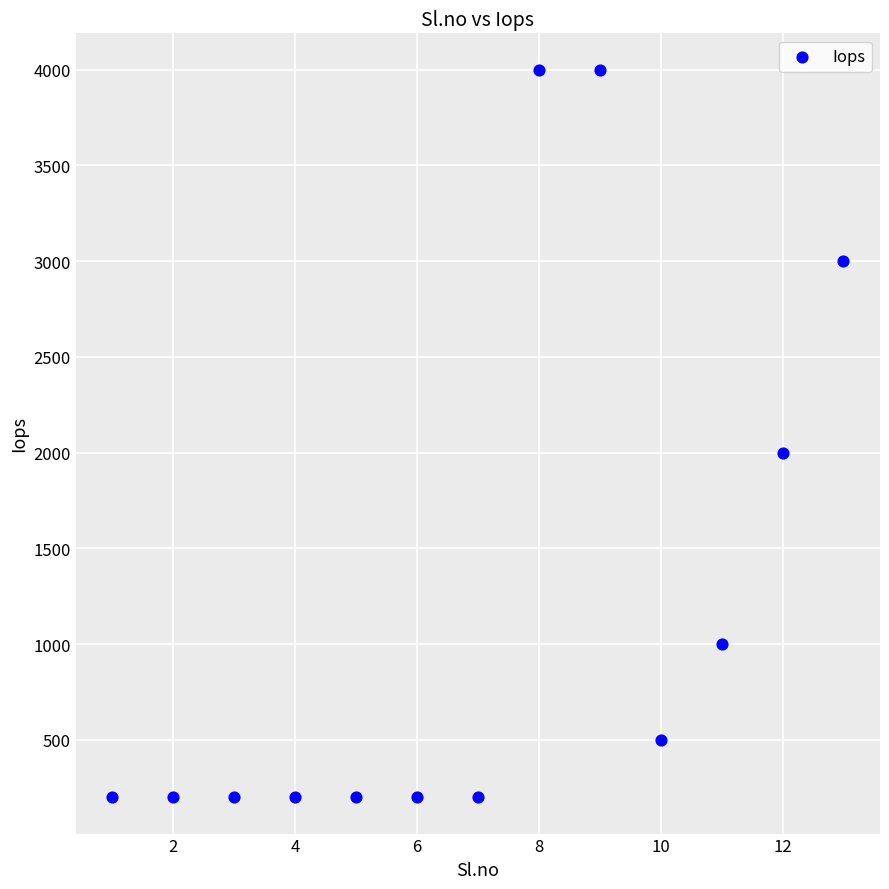

What is the range of X values (max minus min)?

12